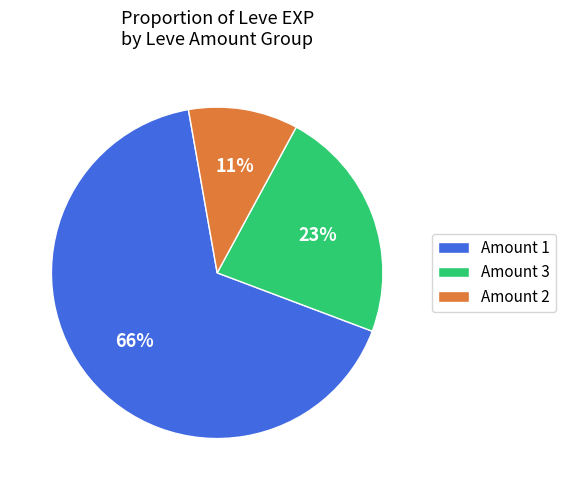

Rank the categories by value from highest to lowest.

Amount 1, Amount 3, Amount 2